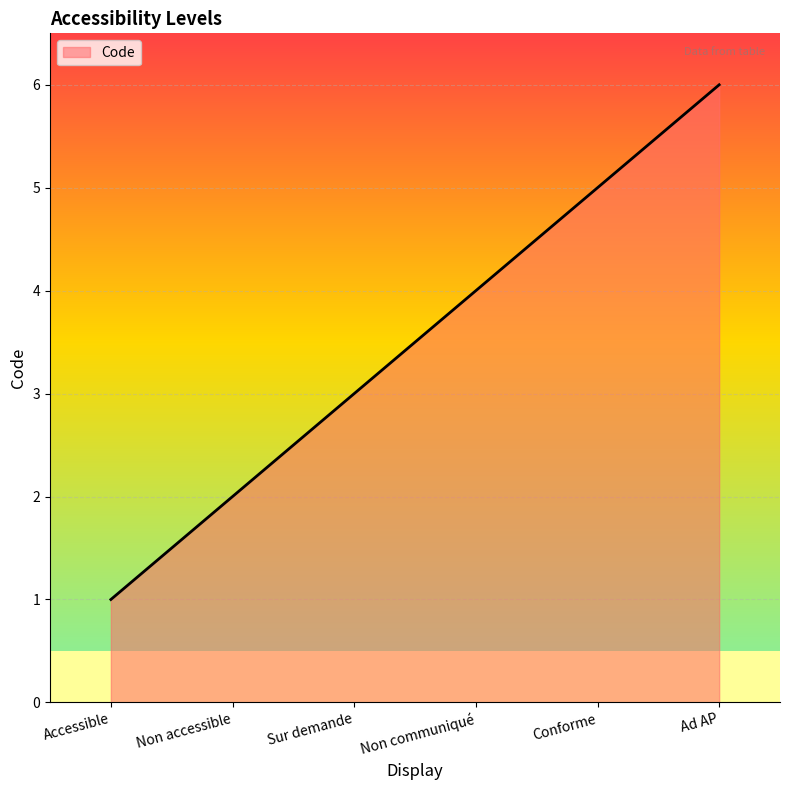

What is the ratio of the value at Non communiqué to the value at Ad AP?

0.7